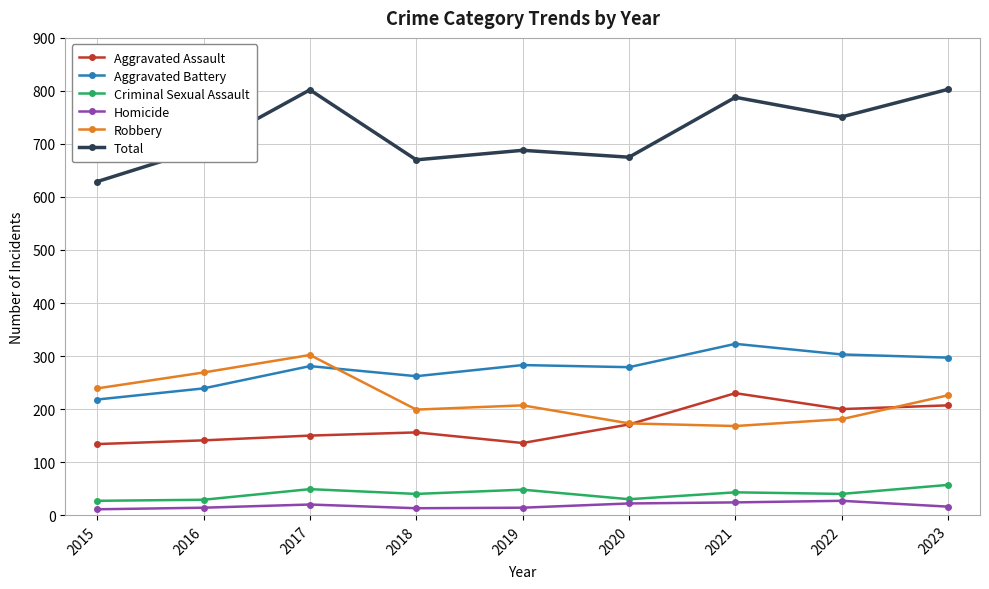

What is the average value of the Total series?

722